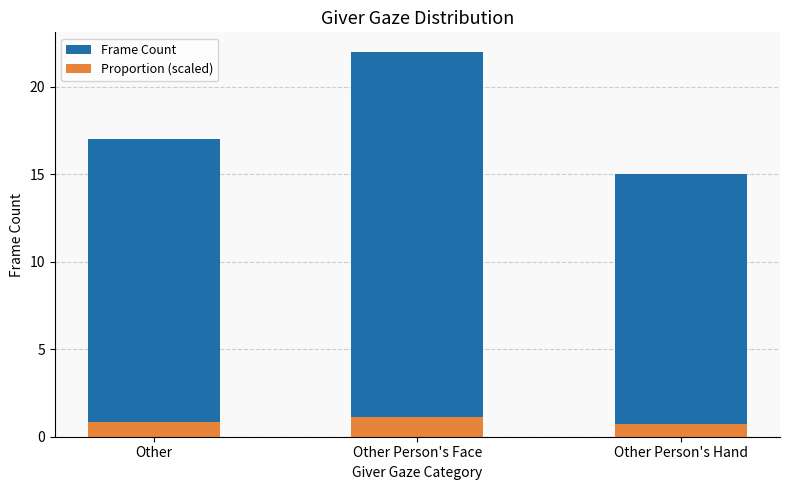

Is the value of Proportion (scaled) at Other Person's Hand greater than the value of Frame Count at Other Person's Face?

No